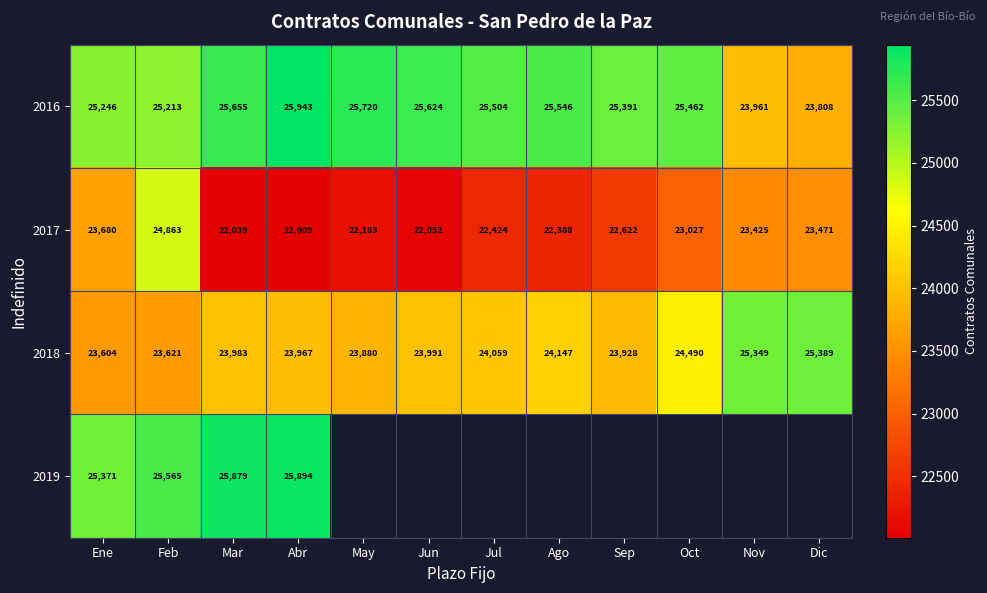

Rank the categories by 2018 value from highest to lowest.

Dic, Nov, Oct, Ago, Jul, Jun, Mar, Abr, Sep, May, Feb, Ene